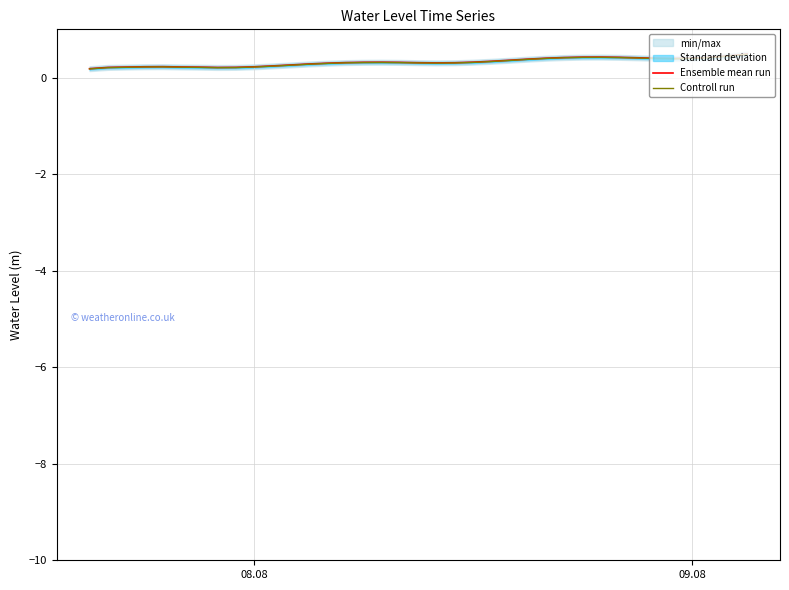

The Ensemble mean run series shows 0.4 at 09.08. True or false?

True